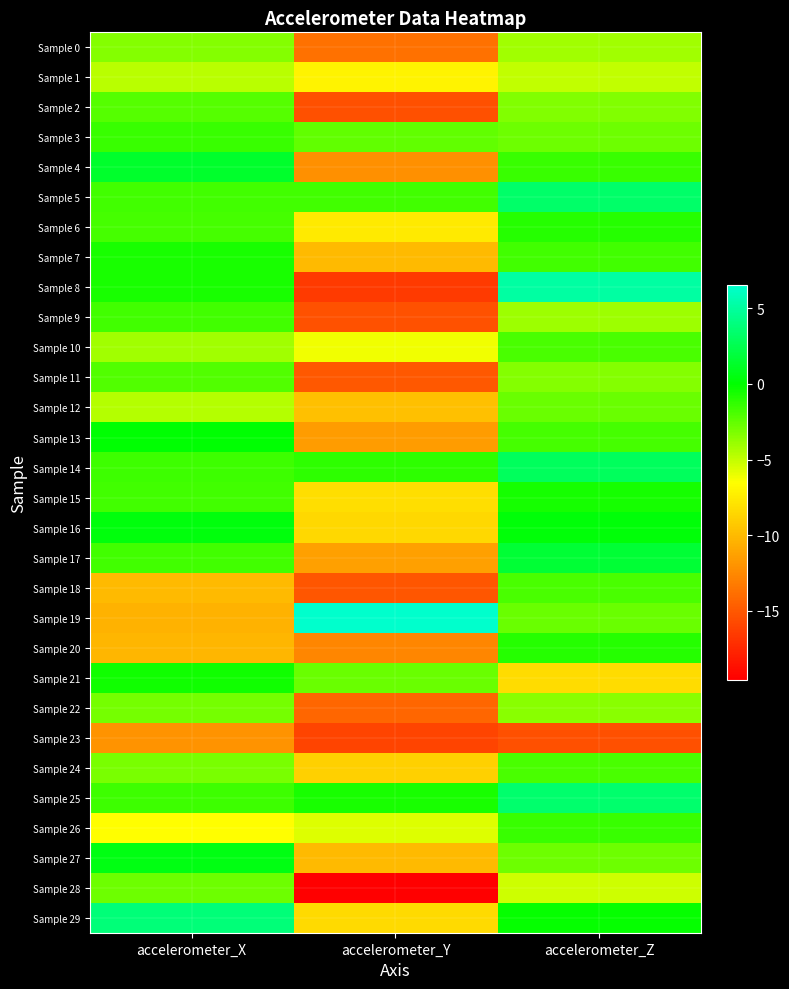

Reading left to right, list all the values displayed in this chart.

Sample 0: accelerometer_X=-3.4	accelerometer_Y=-13.7	accelerometer_Z=-4.1
Sample 1: accelerometer_X=-4.8	accelerometer_Y=-7.1	accelerometer_Z=-5.0
Sample 2: accelerometer_X=-2.1	accelerometer_Y=-15.4	accelerometer_Z=-3.3
Sample 3: accelerometer_X=-1.5	accelerometer_Y=-2.5	accelerometer_Z=-2.8
Sample 4: accelerometer_X=1.4	accelerometer_Y=-12.2	accelerometer_Z=-1.5
Sample 5: accelerometer_X=-1.7	accelerometer_Y=-1.6	accelerometer_Z=3.3
Sample 6: accelerometer_X=-1.8	accelerometer_Y=-7.6	accelerometer_Z=-1.0
Sample 7: accelerometer_X=-0.7	accelerometer_Y=-10.0	accelerometer_Z=-1.7
Sample 8: accelerometer_X=-0.7	accelerometer_Y=-16.6	accelerometer_Z=5.1
Sample 9: accelerometer_X=-1.7	accelerometer_Y=-15.3	accelerometer_Z=-4.0
Sample 10: accelerometer_X=-4.1	accelerometer_Y=-6.1	accelerometer_Z=-1.9
Sample 11: accelerometer_X=-2.1	accelerometer_Y=-15.0	accelerometer_Z=-3.5
Sample 12: accelerometer_X=-4.6	accelerometer_Y=-9.7	accelerometer_Z=-2.7
Sample 13: accelerometer_X=0.0	accelerometer_Y=-11.6	accelerometer_Z=-1.8
Sample 14: accelerometer_X=-1.6	accelerometer_Y=-1.2	accelerometer_Z=2.9
Sample 15: accelerometer_X=-1.7	accelerometer_Y=-8.2	accelerometer_Z=-0.6
Sample 16: accelerometer_X=0.3	accelerometer_Y=-8.5	accelerometer_Z=0.2
Sample 17: accelerometer_X=-1.7	accelerometer_Y=-11.3	accelerometer_Z=1.6
Sample 18: accelerometer_X=-10.0	accelerometer_Y=-15.1	accelerometer_Z=-1.9
Sample 19: accelerometer_X=-10.4	accelerometer_Y=6.5	accelerometer_Z=-2.7
Sample 20: accelerometer_X=-10.2	accelerometer_Y=-12.7	accelerometer_Z=-1.0
Sample 21: accelerometer_X=-0.5	accelerometer_Y=-2.7	accelerometer_Z=-8.3
Sample 22: accelerometer_X=-3.1	accelerometer_Y=-14.4	accelerometer_Z=-3.5
Sample 23: accelerometer_X=-11.9	accelerometer_Y=-16.0	accelerometer_Z=-15.4
Sample 24: accelerometer_X=-3.1	accelerometer_Y=-8.9	accelerometer_Z=-1.9
Sample 25: accelerometer_X=-1.6	accelerometer_Y=-0.7	accelerometer_Z=3.4
Sample 26: accelerometer_X=-6.5	accelerometer_Y=-5.6	accelerometer_Z=-1.5
Sample 27: accelerometer_X=0.6	accelerometer_Y=-10.0	accelerometer_Z=-2.8
Sample 28: accelerometer_X=-2.8	accelerometer_Y=-19.5	accelerometer_Z=-5.3
Sample 29: accelerometer_X=3.8	accelerometer_Y=-8.4	accelerometer_Z=-0.2